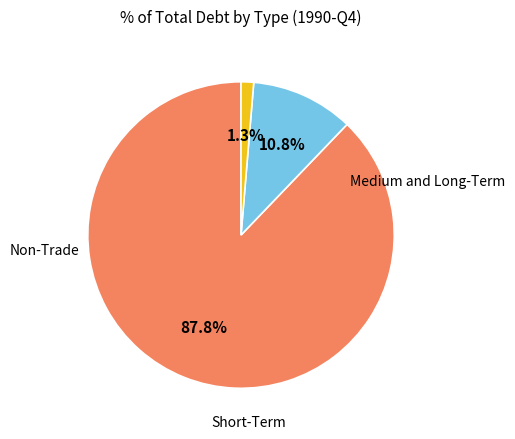

To the nearest percent, what is the difference between the largest and smallest slice percentages?

87%